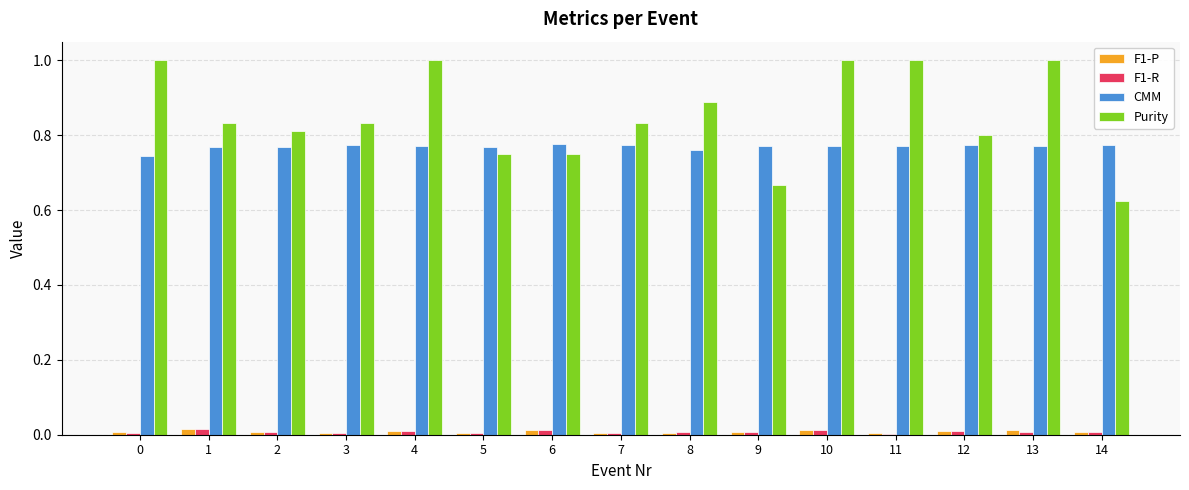

Count the F1-R values in the range 0 to 1.

15